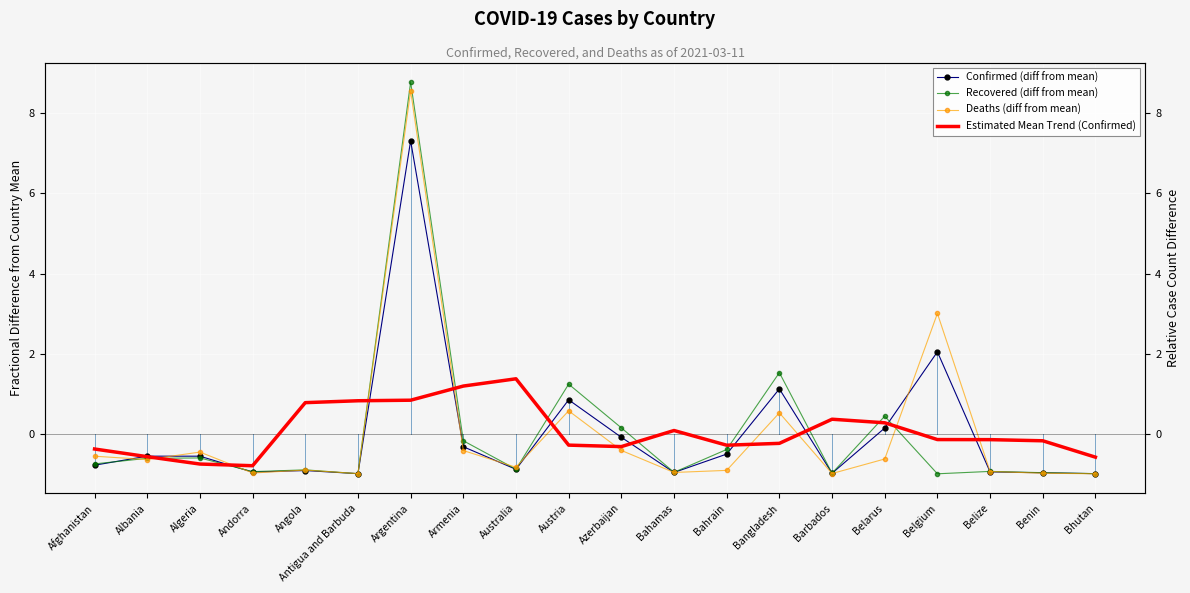

Where is the first local minimum for Deaths (diff from mean)?

Albania